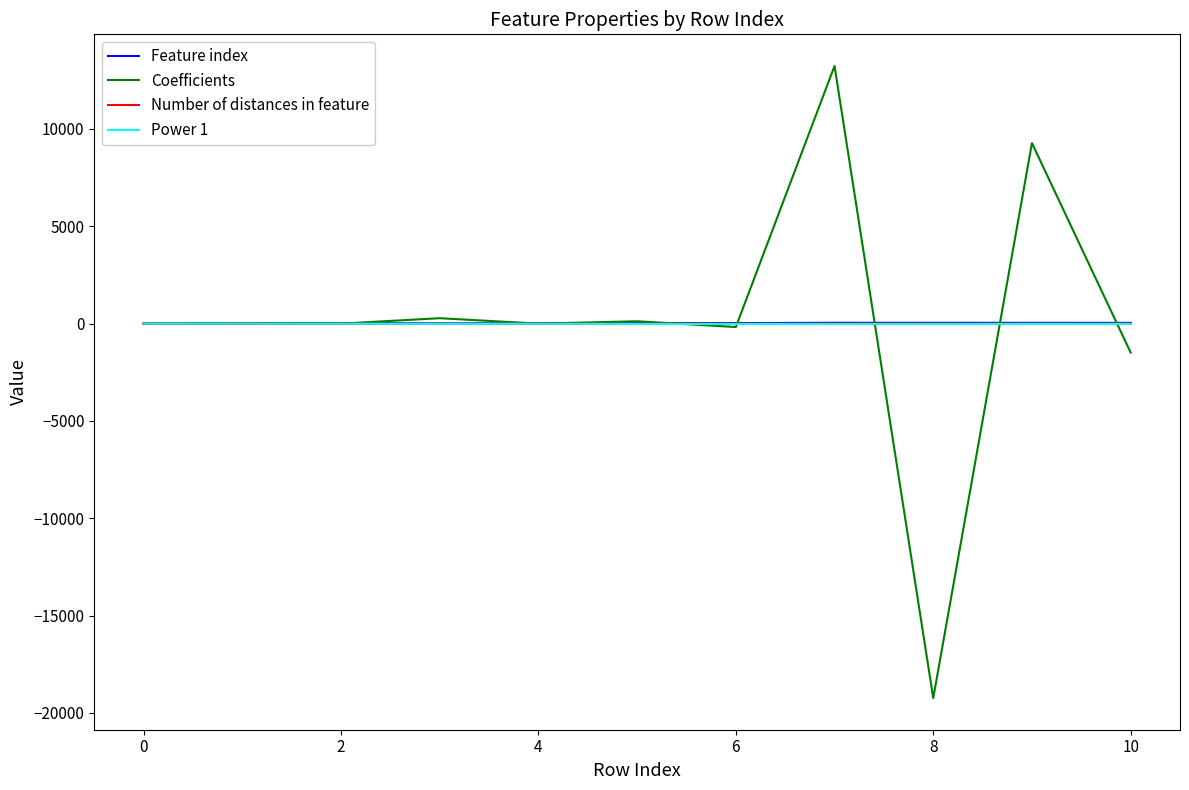

What is the greatest value displayed?

13239.3